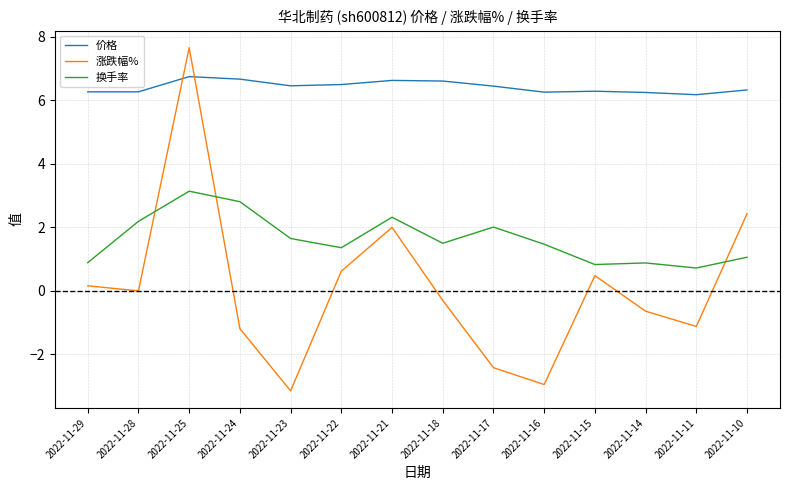

What is the spread (max minus min) of values at 2022-11-23?

9.6